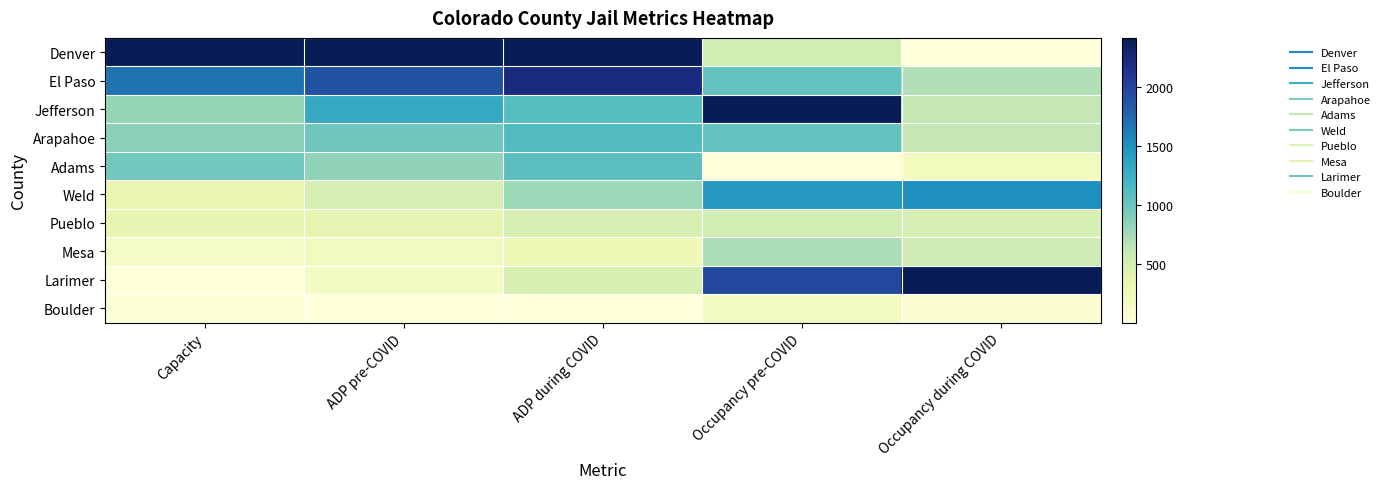

Rank the series at Capacity from lowest to highest value.

Larimer, Boulder, Mesa, Weld, Pueblo, Jefferson, Arapahoe, Adams, El Paso, Denver